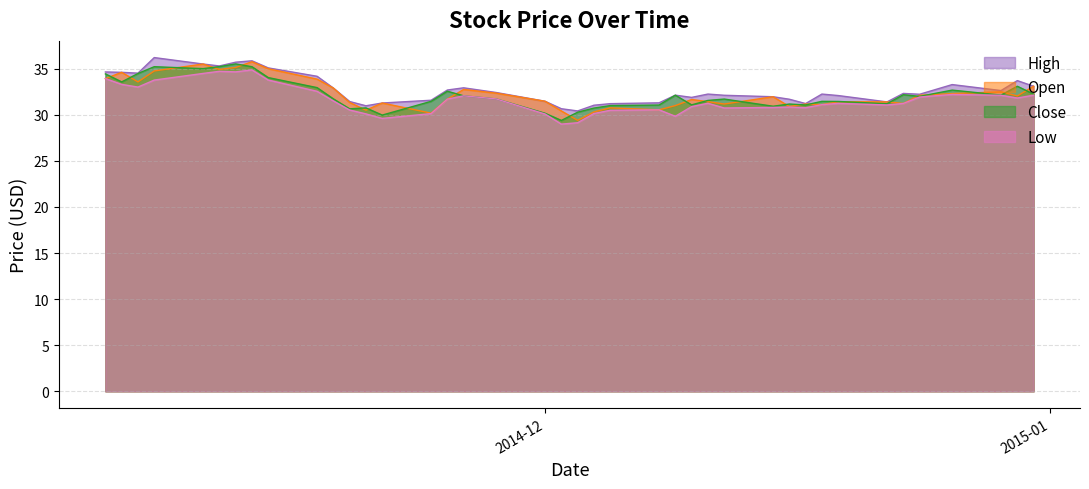

At which label is Close closest to 32?

2014-12-24